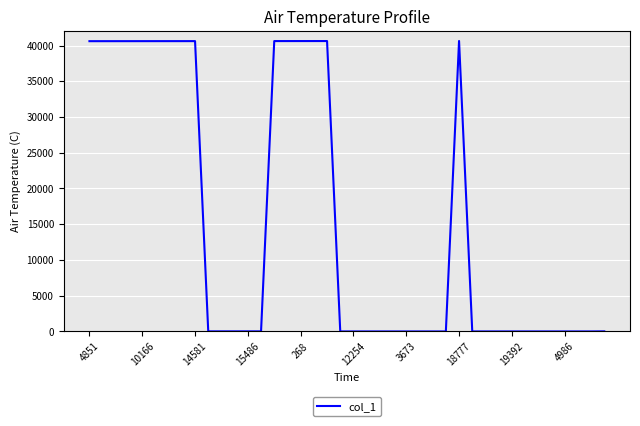

What is the minimum value shown in the chart?

4